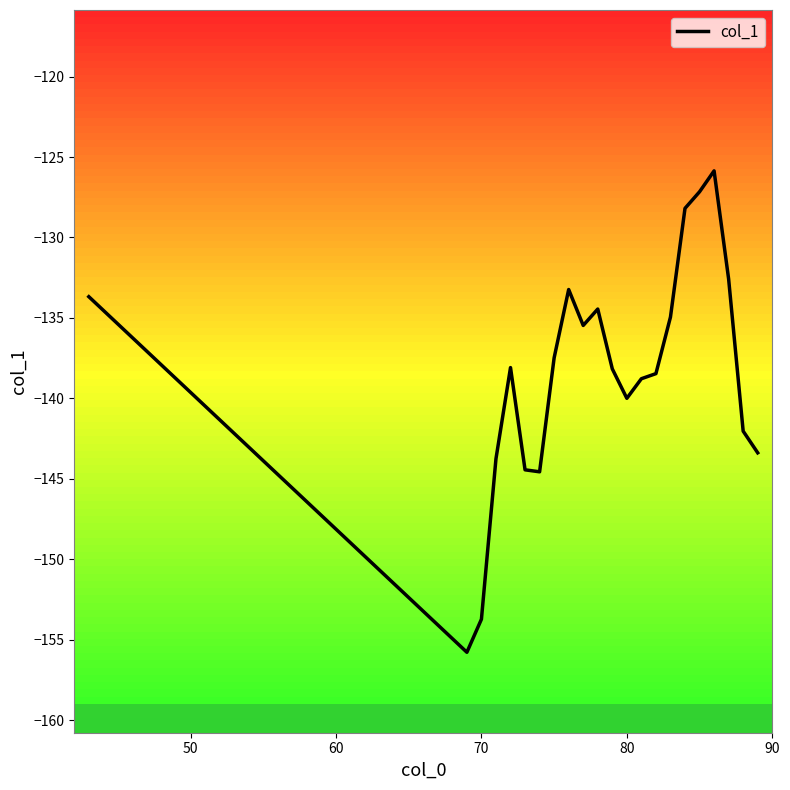

What is the difference between the maximum and minimum values?

29.9